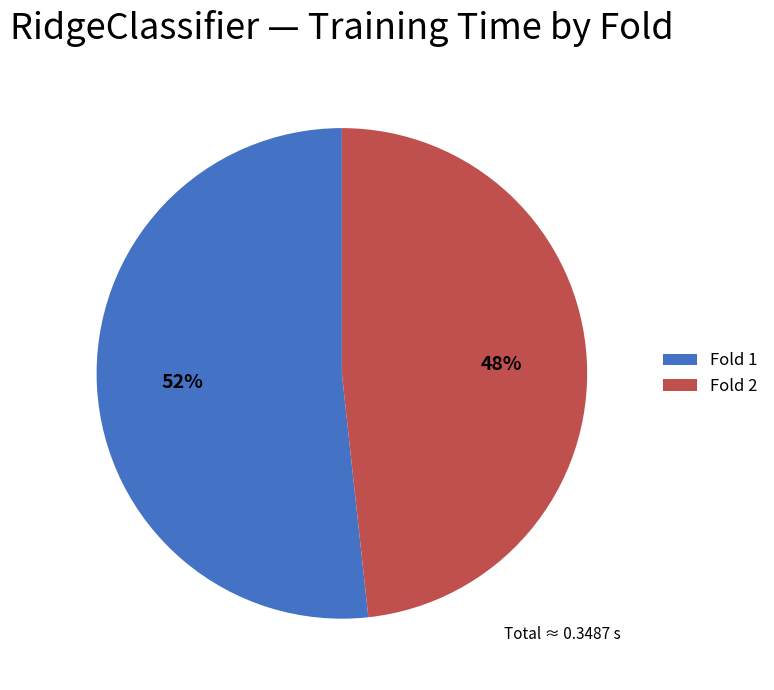

Which has a higher value, Fold 1 or Fold 2?

Fold 1